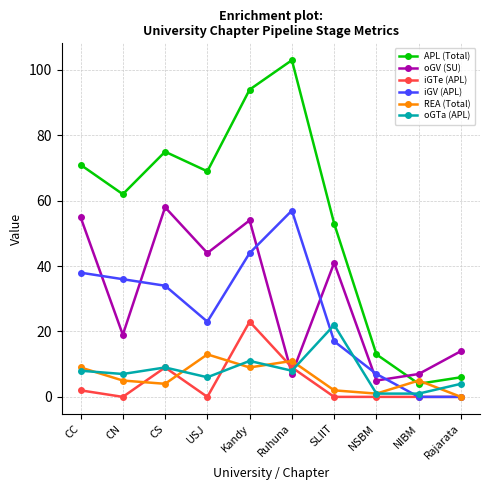

Is the value of iGTe (APL) at NIBM greater than the value of APL (Total) at CC?

No